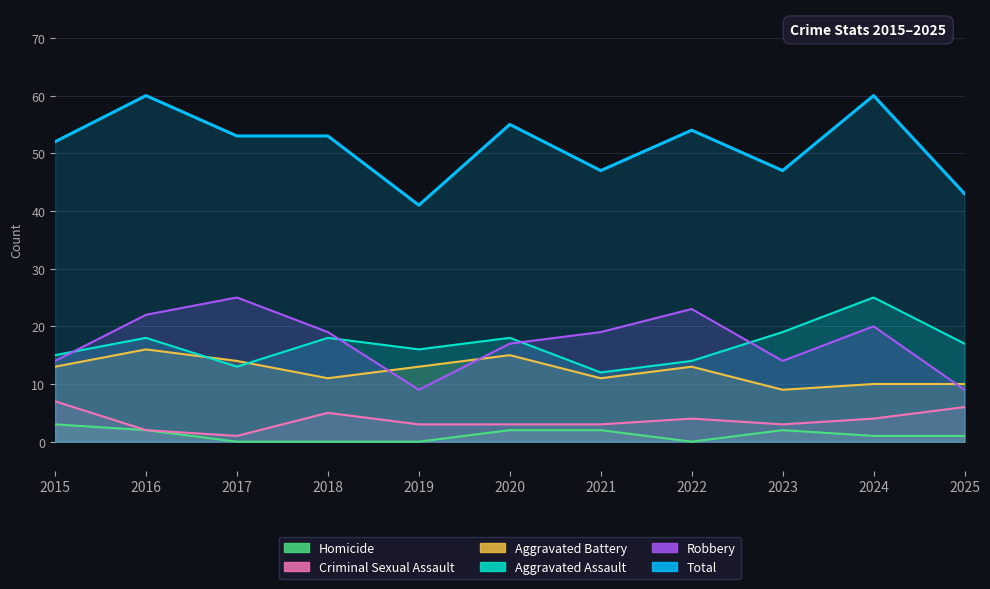

Reading left to right, transcribe all the data shown in this chart.

Aggravated Assault: 15	18	13	18	16	18	12	14	19	25	17
Aggravated Battery: 13	16	14	11	13	15	11	13	9	10	10
Criminal Sexual Assault: 7	2	1	5	3	3	3	4	3	4	6
Homicide: 3	2	0	0	0	2	2	0	2	1	1
Robbery: 14	22	25	19	9	17	19	23	14	20	9
Total: 52	60	53	53	41	55	47	54	47	60	43